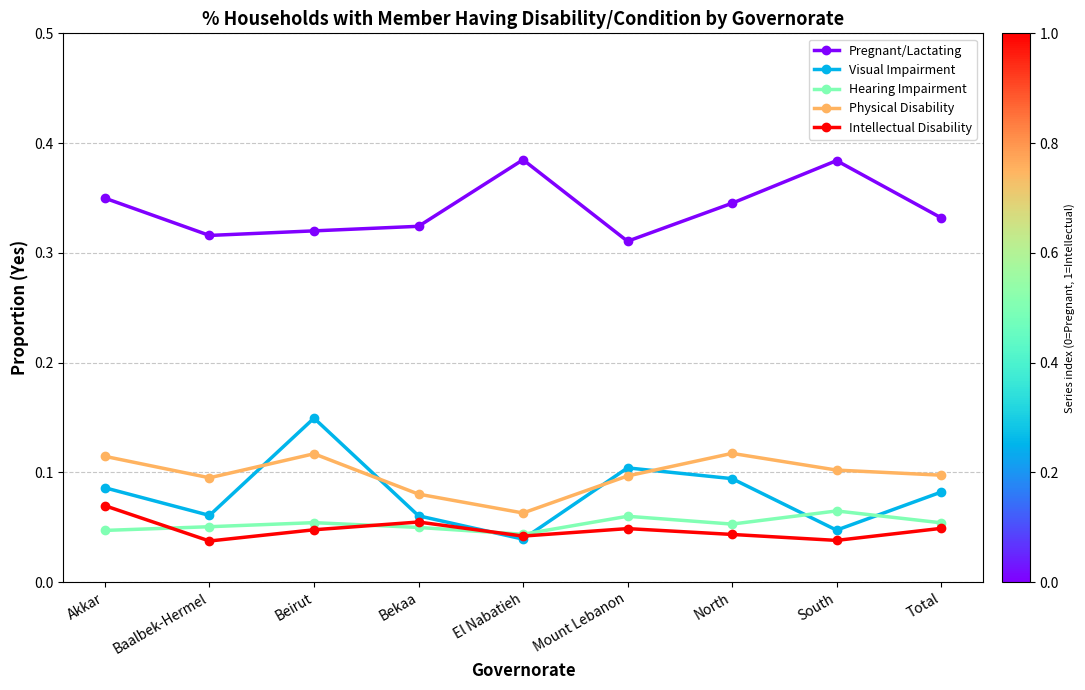

The Hearing Impairment series shows 0.0 at Beirut. True or false?

False